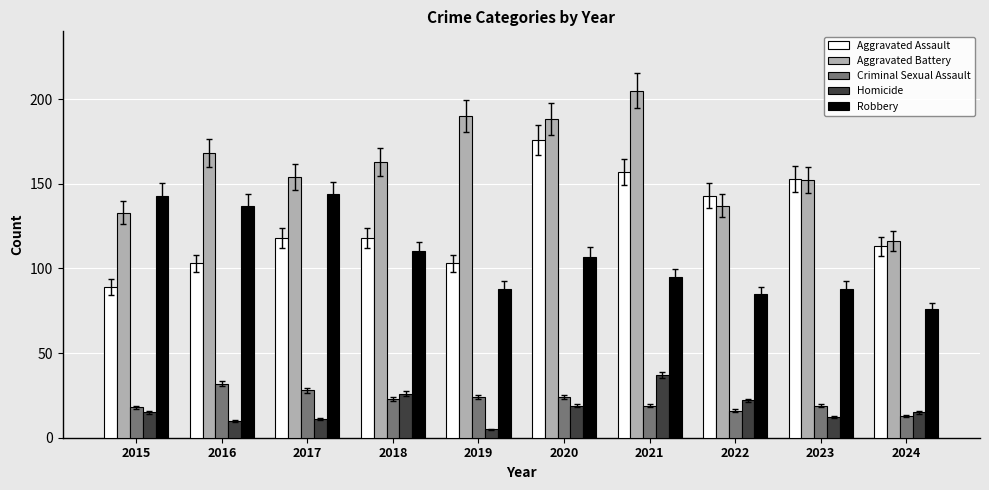

Which series has the largest total across all categories?

Aggravated Battery